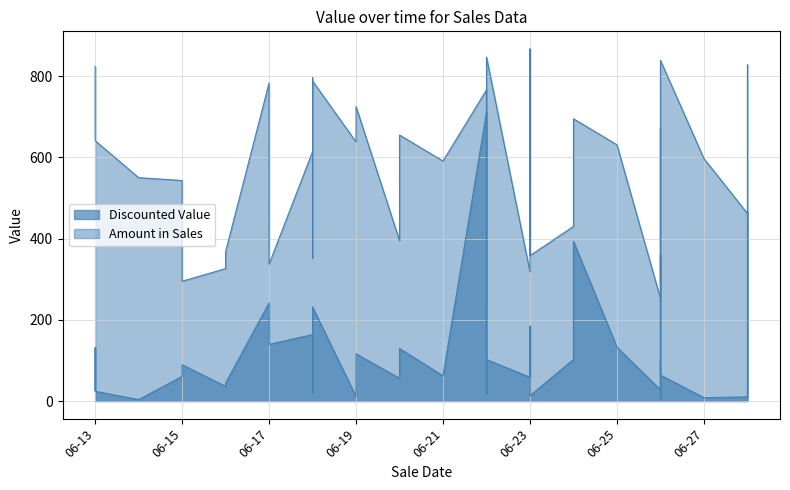

What is the maximum value for Discounted Value?

711.2